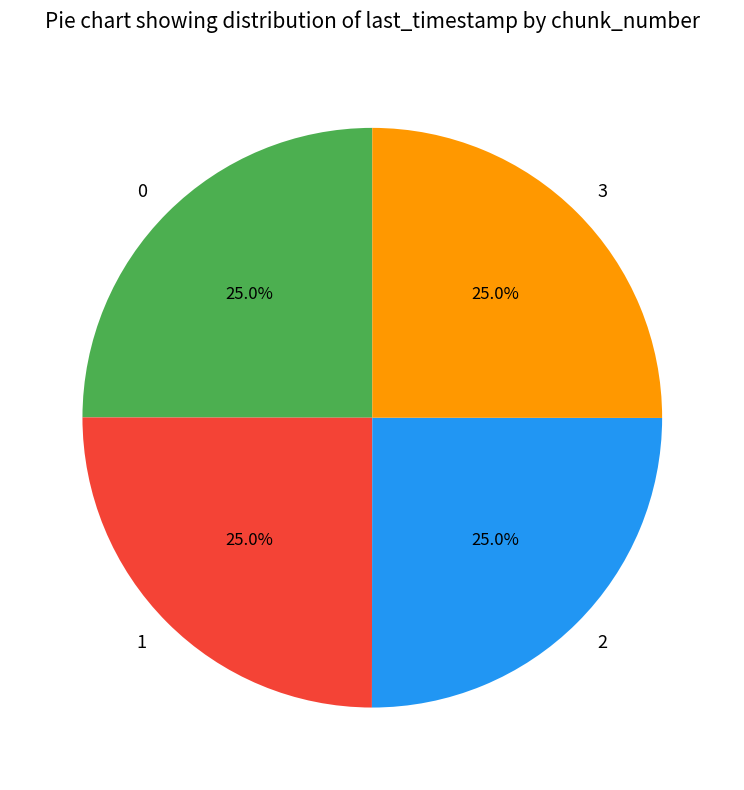

Does 2 account for over 50% of the chart?

No